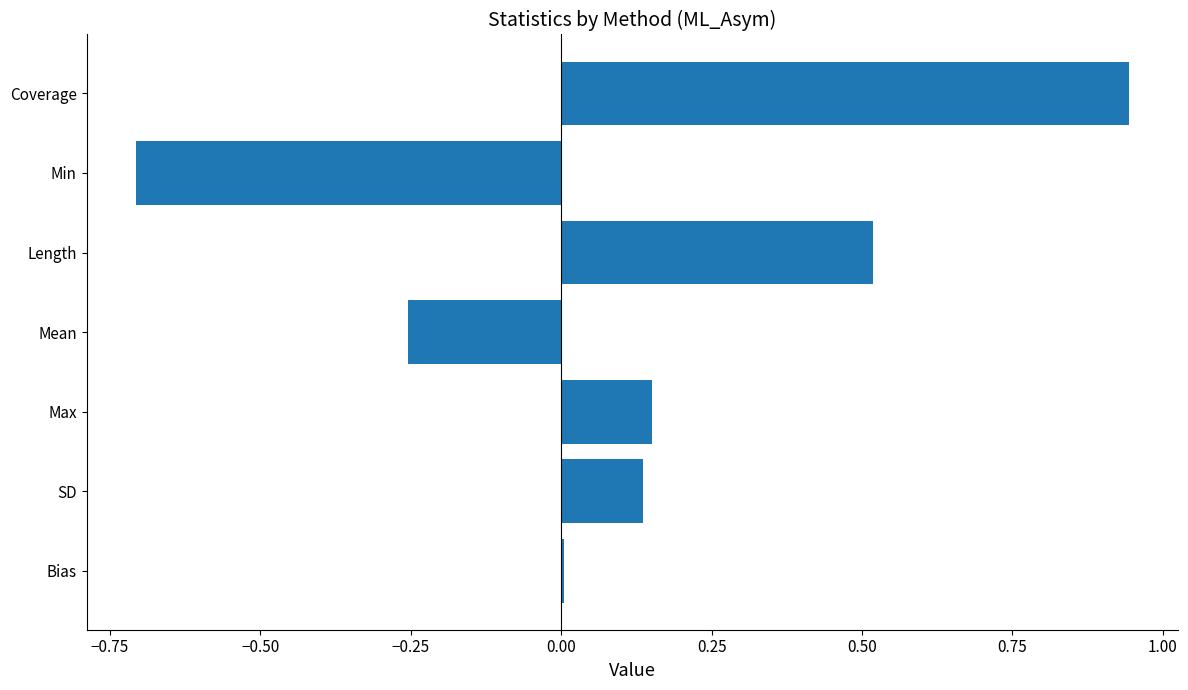

At which category does the chart reach its peak across all series?

Coverage